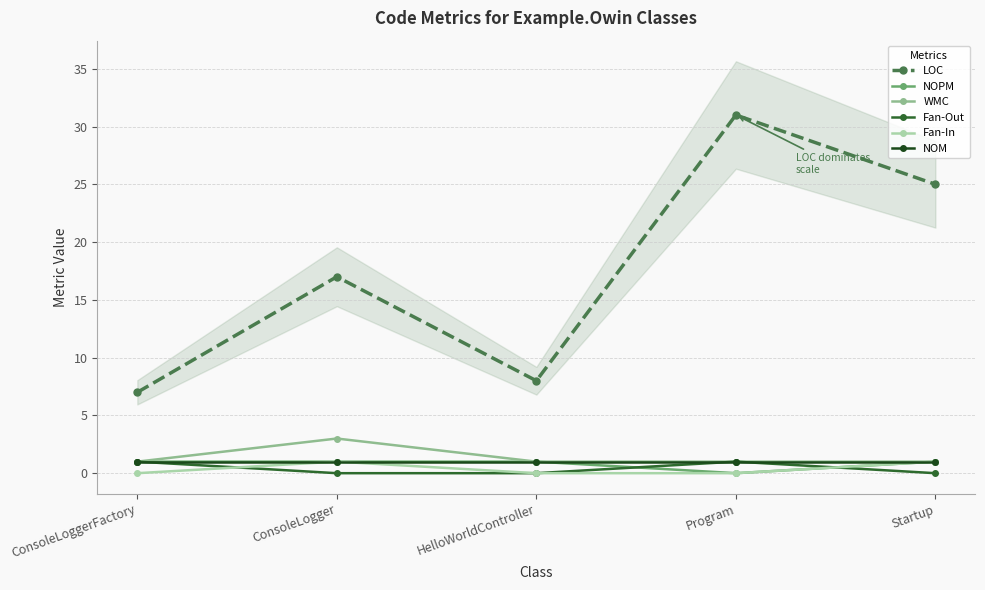

What is the label of the 3rd point from the left?

HelloWorldController